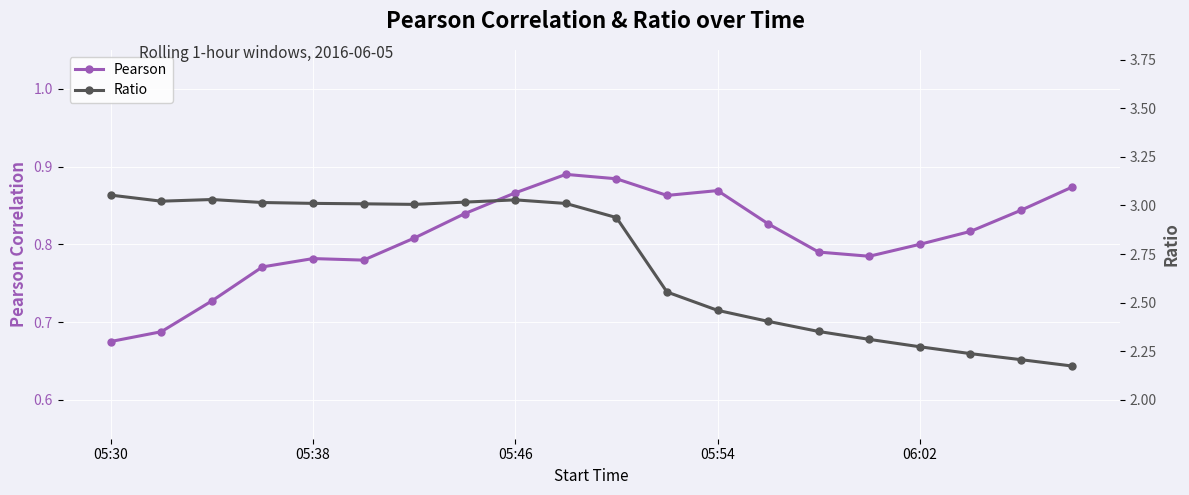

Count the Pearson values in the range 0 to 1.

20